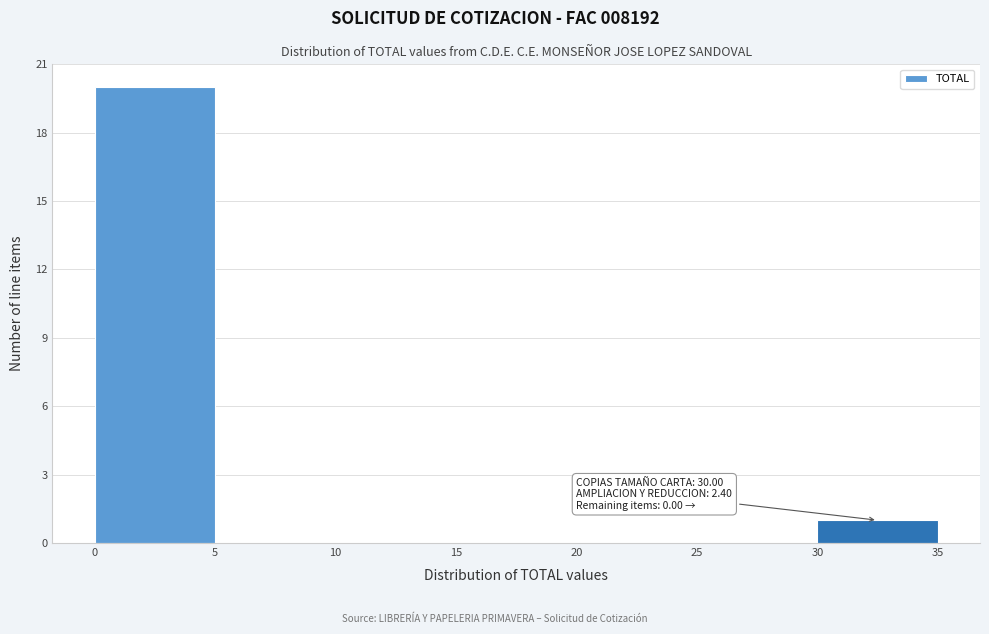

Which range on the x-axis has the tallest bar?

0 to 5